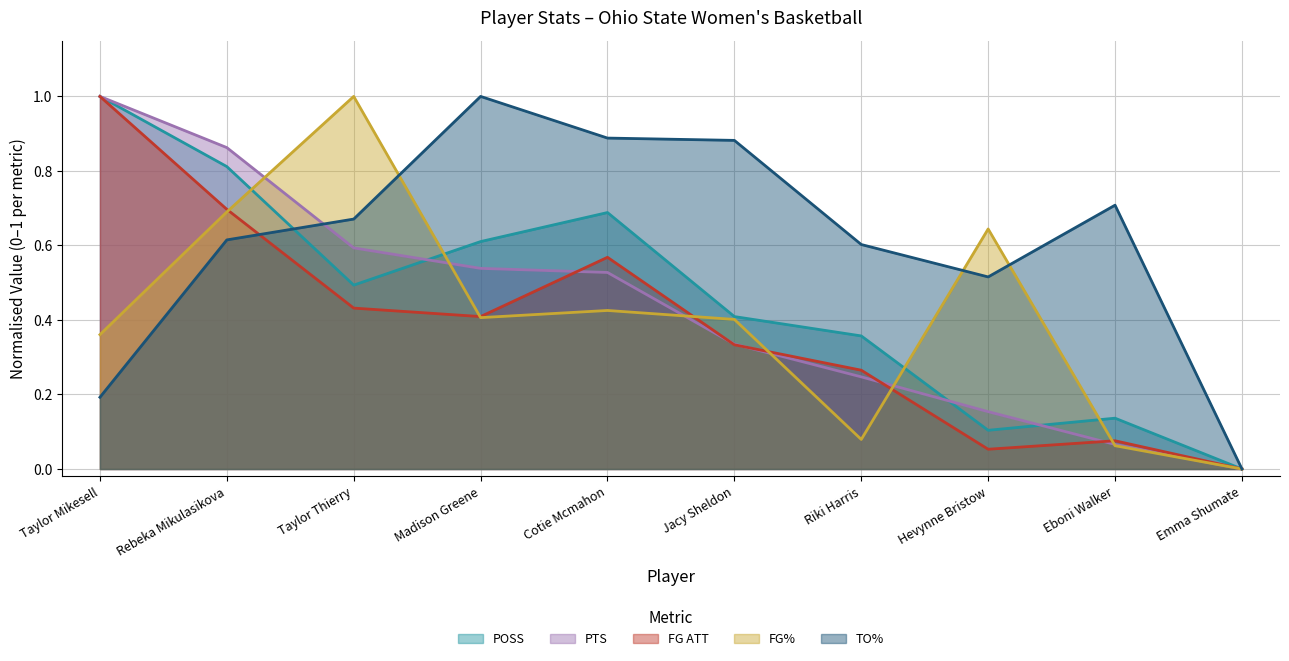

What is the difference between the FG% values at Emma Shumate and Eboni Walker?

0.1